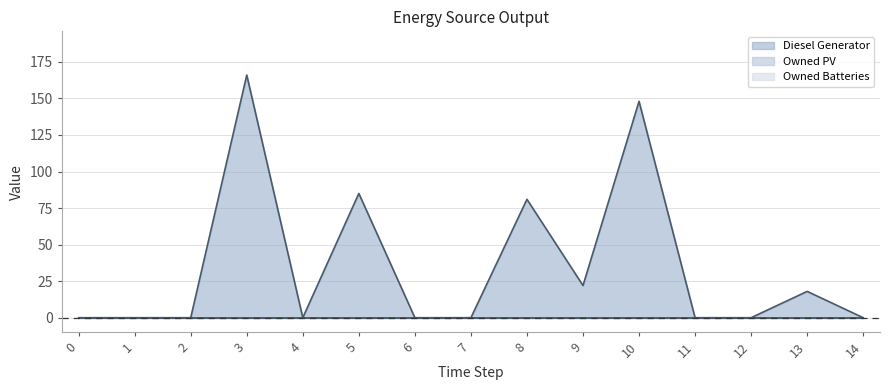

List the labels in order of Diesel Generator value, largest first.

3, 10, 5, 8, 9, 13, 0, 1, 2, 4, 6, 7, 11, 12, 14